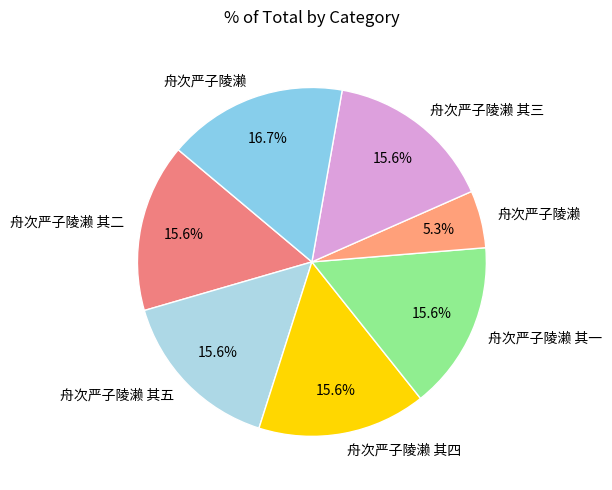

How many segments does this pie chart have?

7